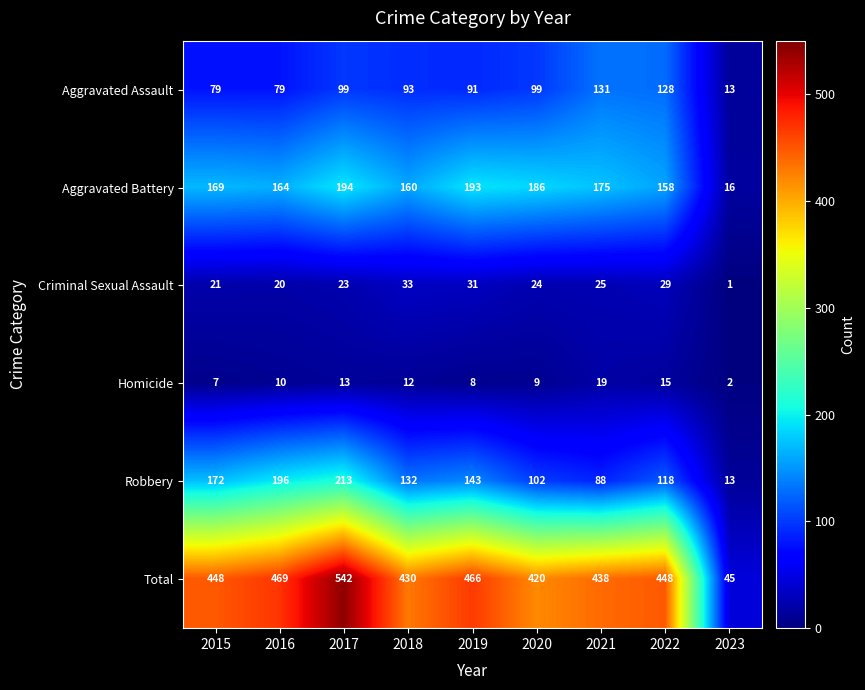

At how many categories does at least one series exceed 119?

8